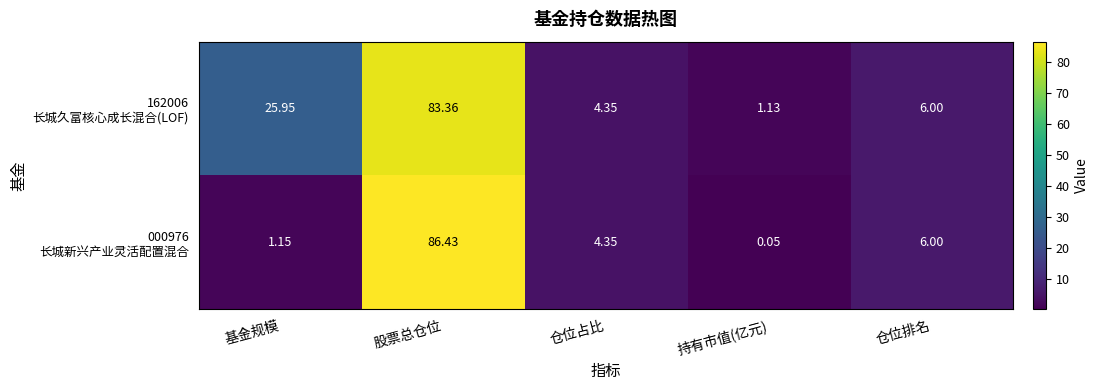

How many data points does each series have?

5